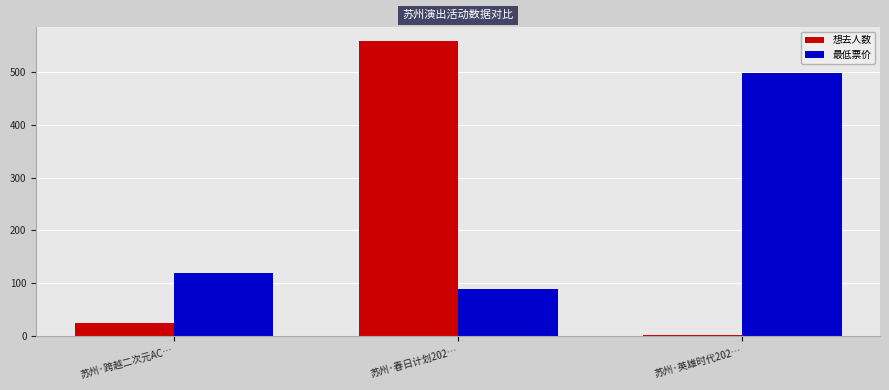

Reading left to right, extract all data points from this chart.

想去人数: 24	558	2
最低票价: 120	88	499